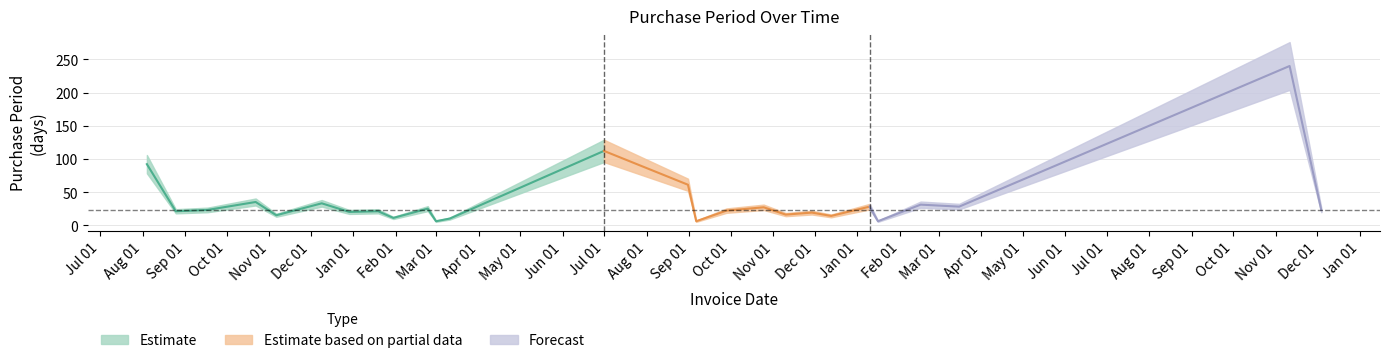

What position from the left is 2016-03-11?

12